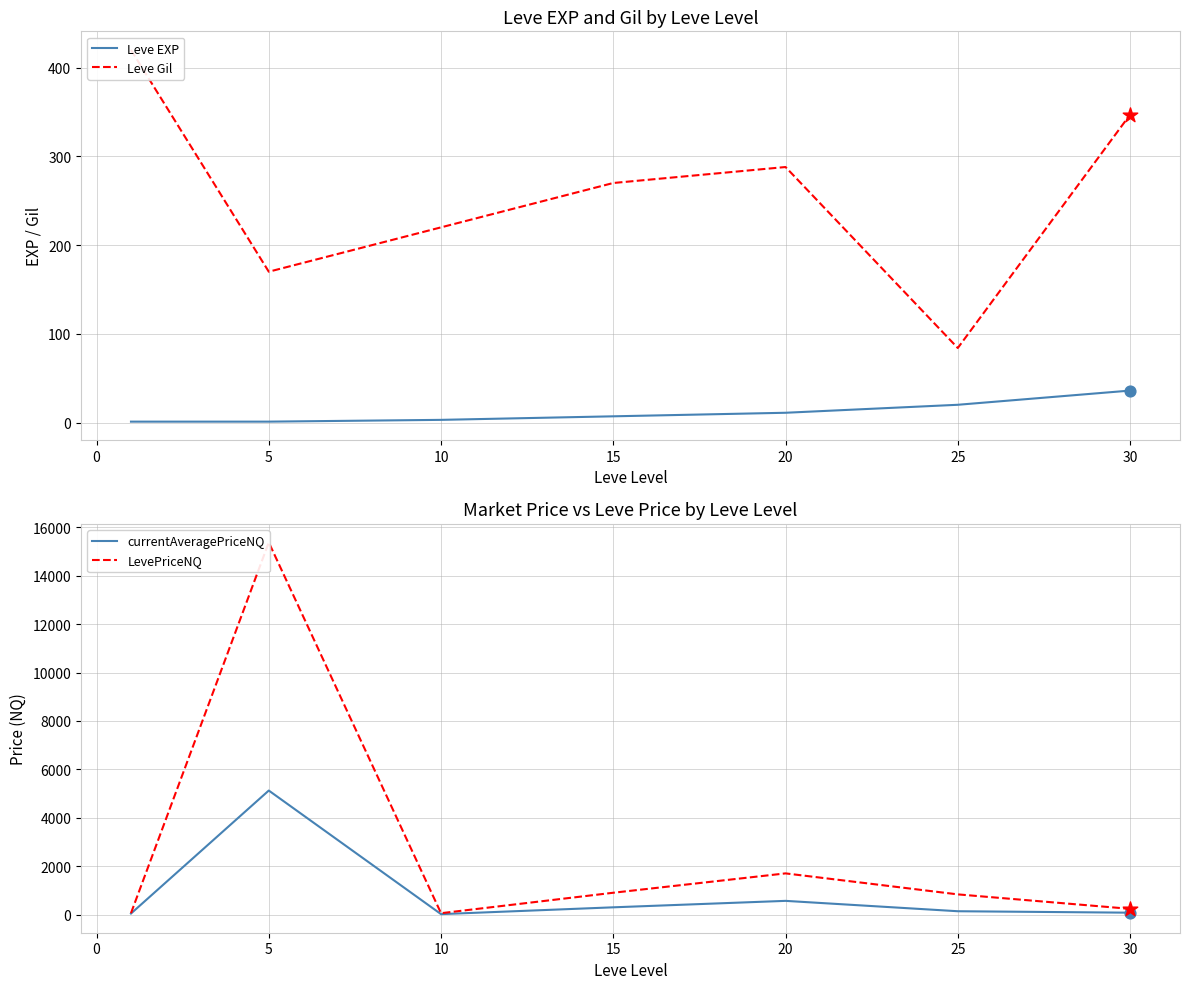

At which label does Leve EXP reach its peak?

30